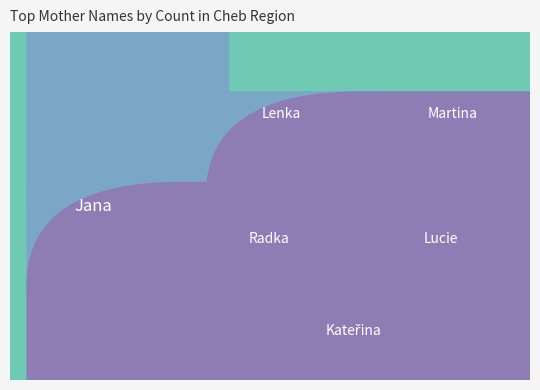

Reading left to right, what are all the values shown in this chart?

27	16	11	11	10	9